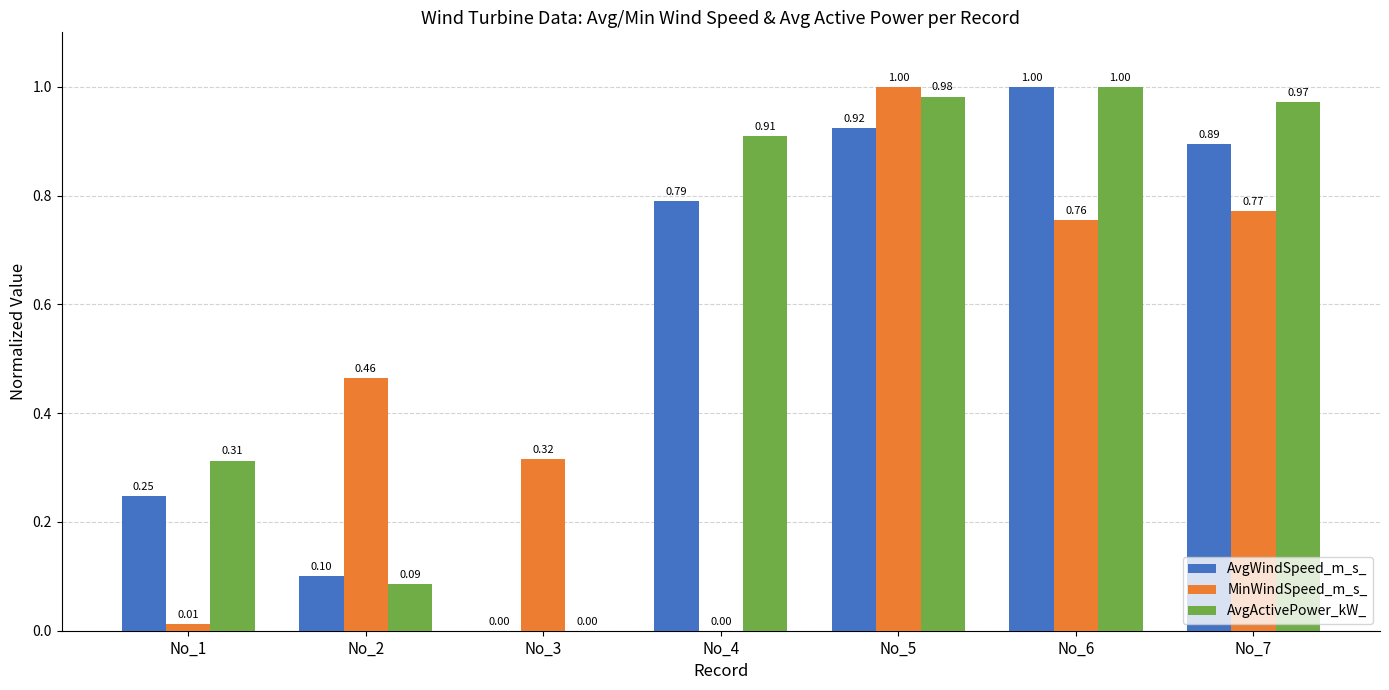

Which series has the largest total across all categories?

AvgActivePower_kW_